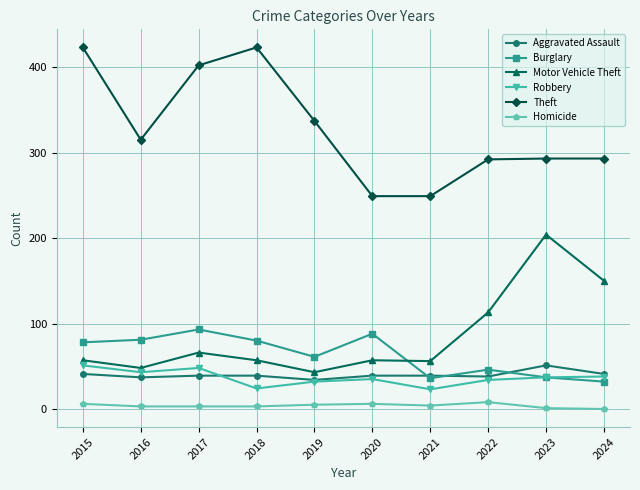

The value of Robbery at 2022 is 54. True or false?

False